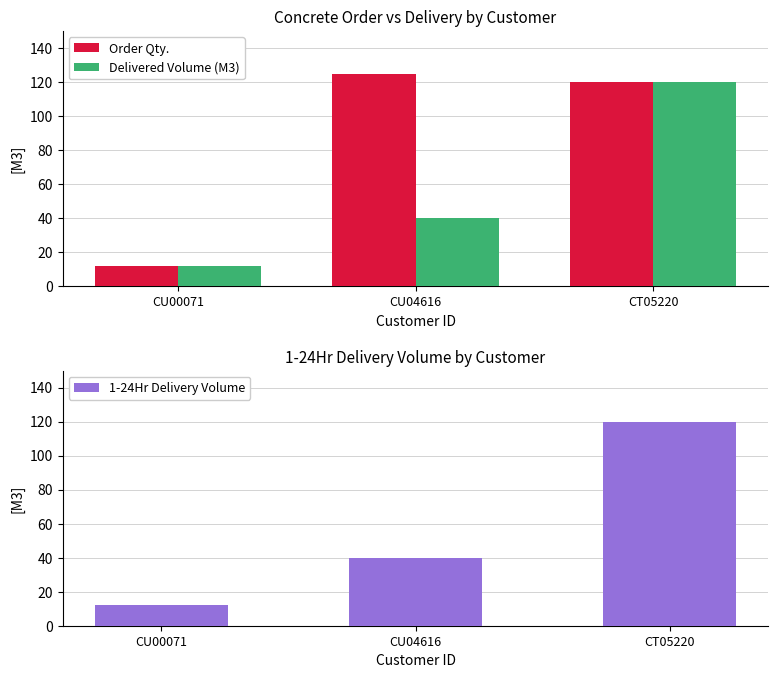

Reading left to right, list all the values displayed in this chart.

Order Qty.: 12	125	120
Delivered Volume (M3): 12	40	120
1-24Hr Delivery Volume: 12	40	120